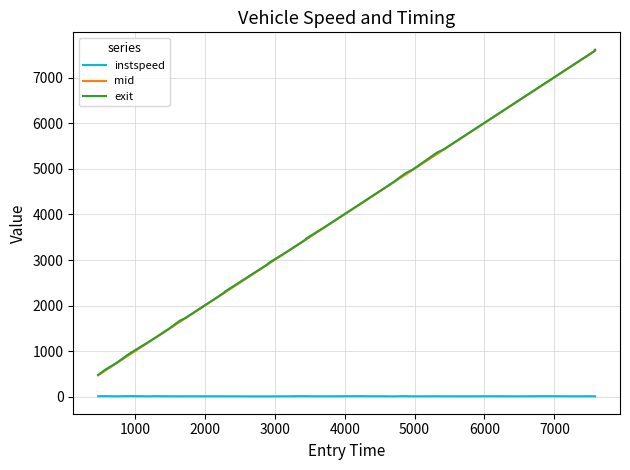

True or false: instspeed and exit intersect in this chart.

False